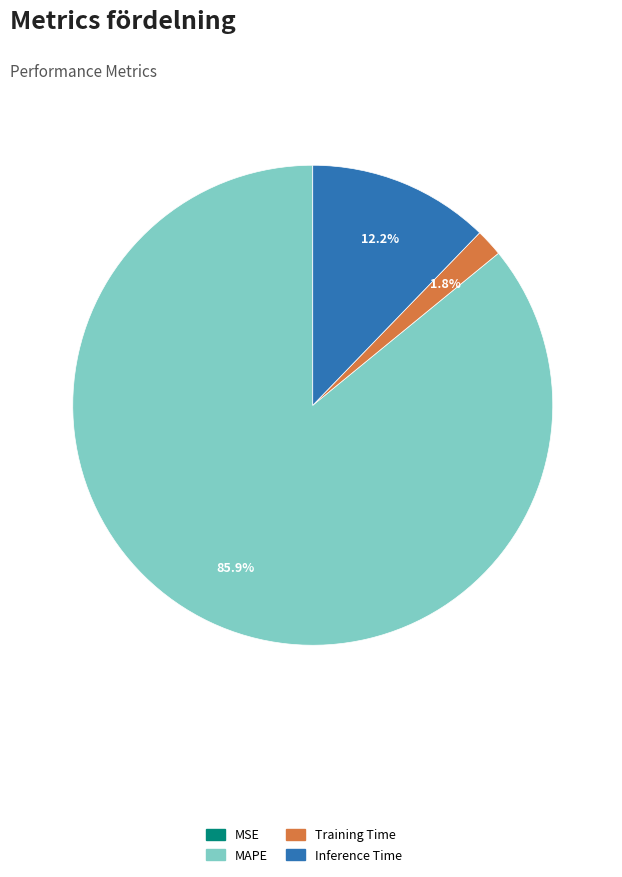

Do Inference Time and Training Time together represent more than half of the pie?

No